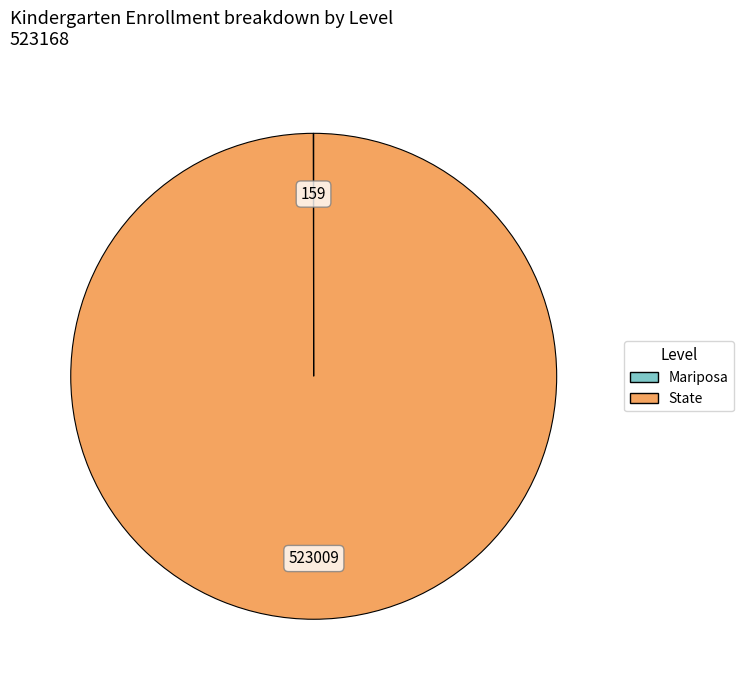

Is there any slice that represents more than half of the pie?

Yes